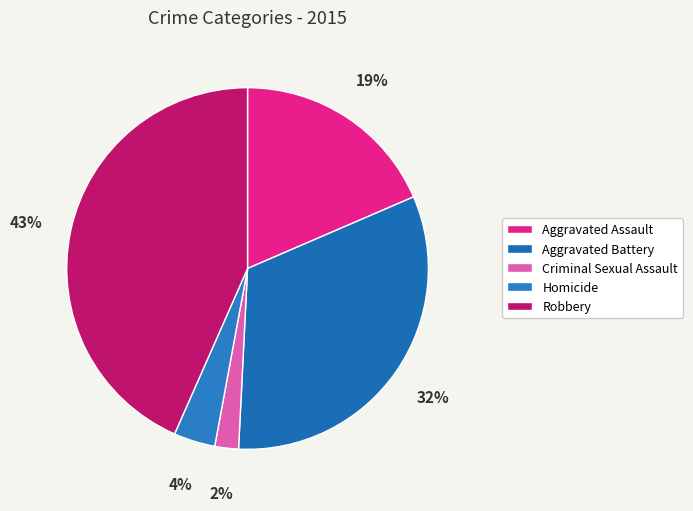

Approximately how many times larger is the value at Homicide compared to Aggravated Assault?

0.2